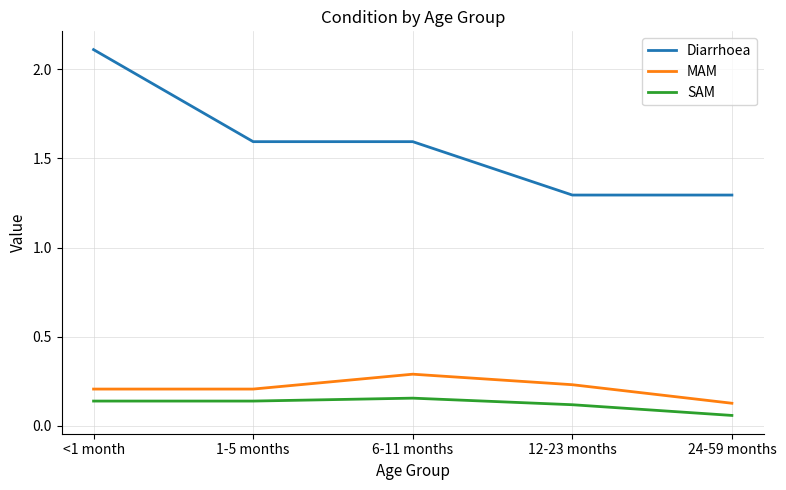

Read the MAM value at 6-11 months.

0.3